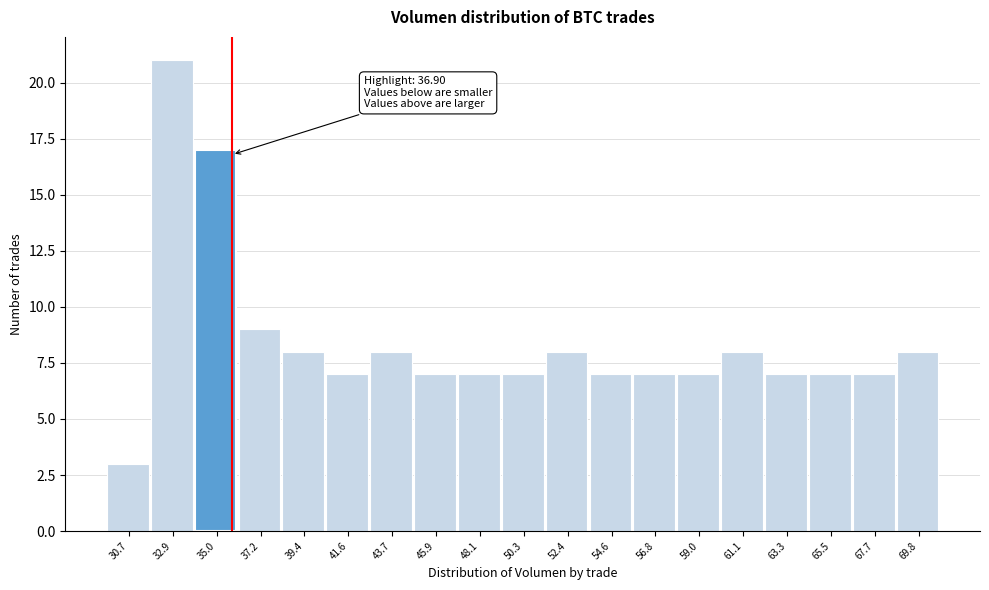

Reading left to right, extract all data points from this chart.

30.7=3	32.9=21	35.0=17	37.2=9	39.4=8	41.6=7	43.7=8	45.9=7	48.1=7	50.3=7	52.4=8	54.6=7	56.8=7	59.0=7	61.1=8	63.3=7	65.5=7	67.7=7	69.8=8